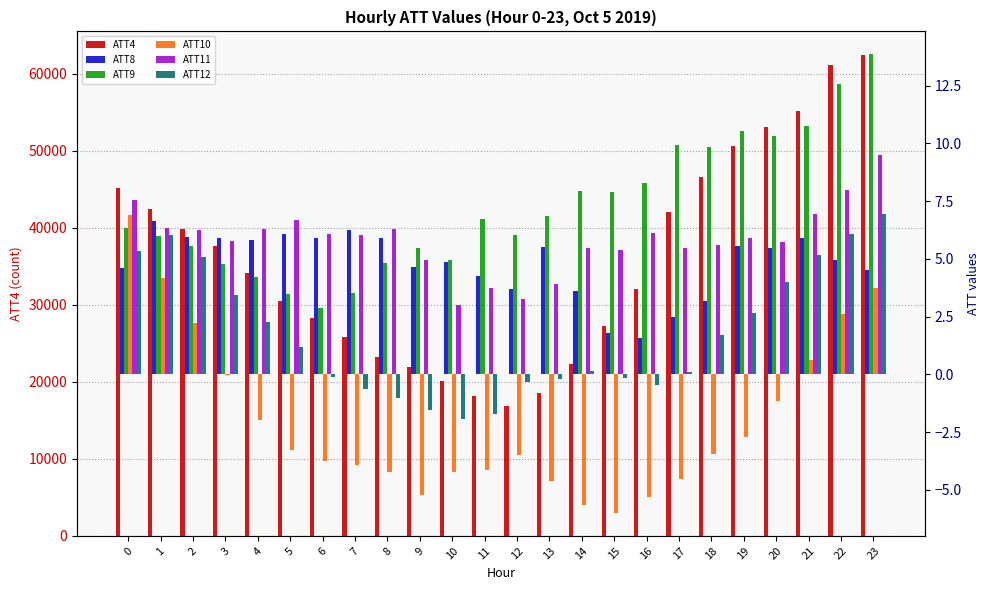

What is the sum of all ATT9 values?

173.6